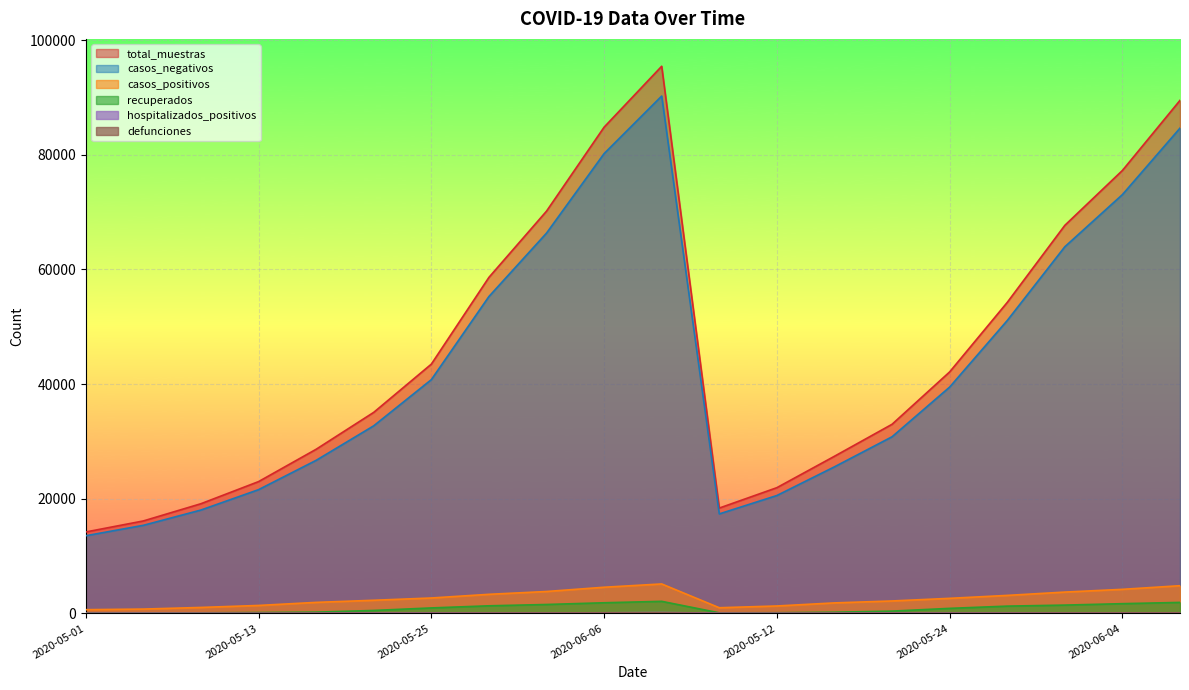

At which category is the sum across all series the highest?

2020-06-09